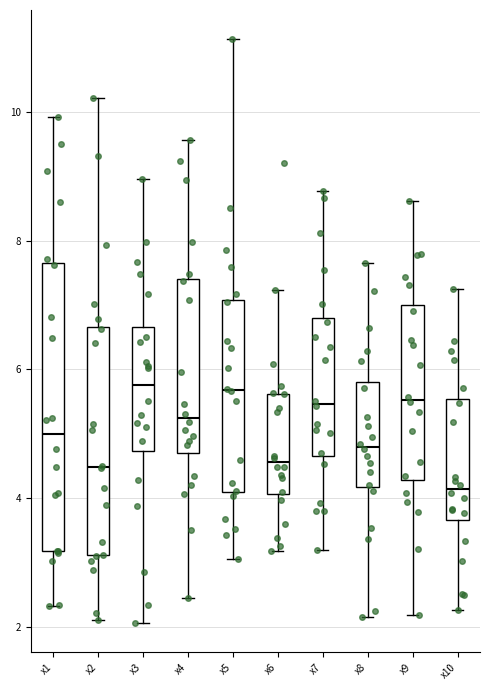

Reading left to right, read every box against the y-axis: the position of its median line, the range the box covers, and the ends of its whiskers. The values are not printed on the chart, so give them approximately, as read against the axis.

x1: median 5.0, box 3.2 to 7.6, whiskers 2.4 to 10.0
x2: median 4.4, box 3.2 to 6.6, whiskers 2.2 to 10.2
x3: median 5.8, box 4.8 to 6.6, whiskers 2.0 to 9.0
x4: median 5.2, box 4.8 to 7.4, whiskers 2.4 to 9.6
x5: median 5.6, box 4.0 to 7.0, whiskers 3.0 to 11.2
x6: median 4.6, box 4.0 to 5.6, whiskers 3.2 to 7.2
x7: median 5.4, box 4.6 to 6.8, whiskers 3.2 to 8.8
x8: median 4.8, box 4.2 to 5.8, whiskers 2.2 to 7.6
x9: median 5.6, box 4.2 to 7.0, whiskers 2.2 to 8.6
x10: median 4.2, box 3.6 to 5.6, whiskers 2.2 to 7.2